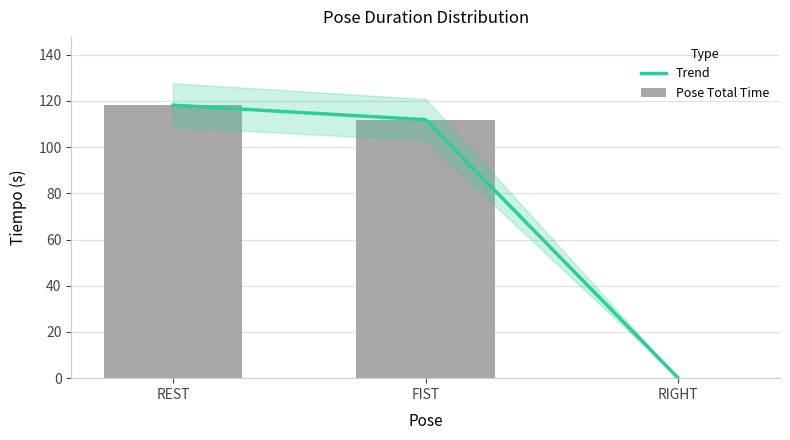

Does the chart contain any negative values?

No